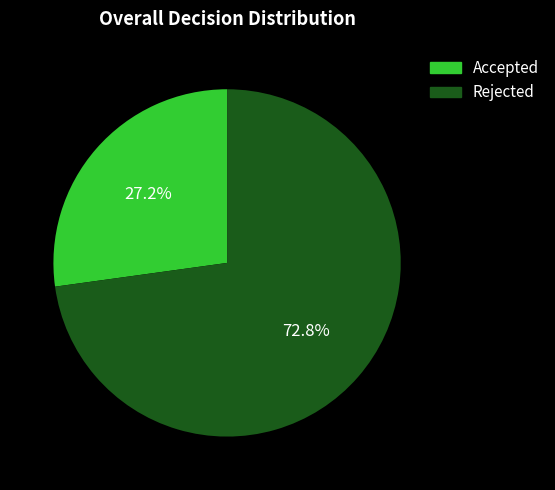

Approximately how many times larger is the value at Rejected compared to Accepted?

2.7